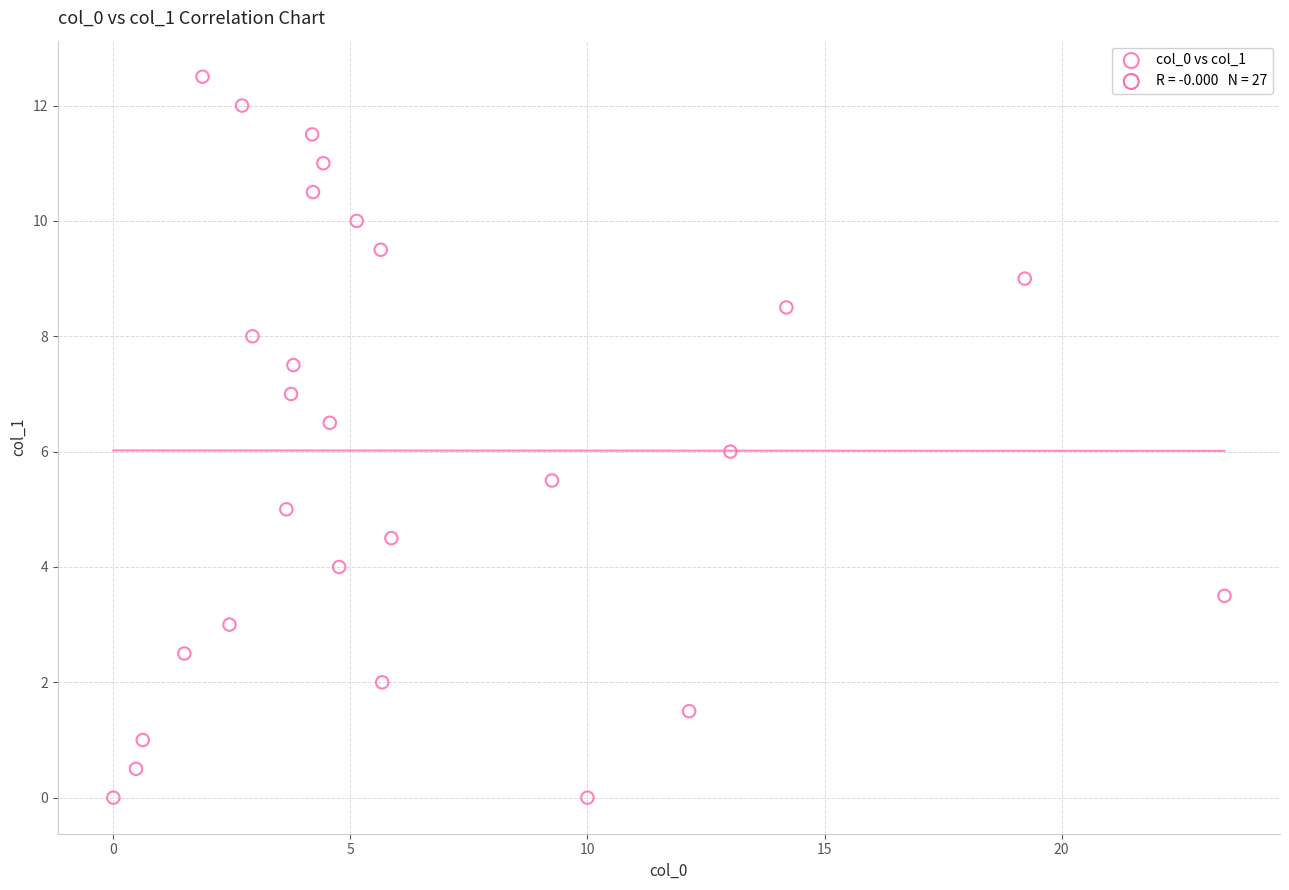

What is the range of X values (max minus min)?

23.4